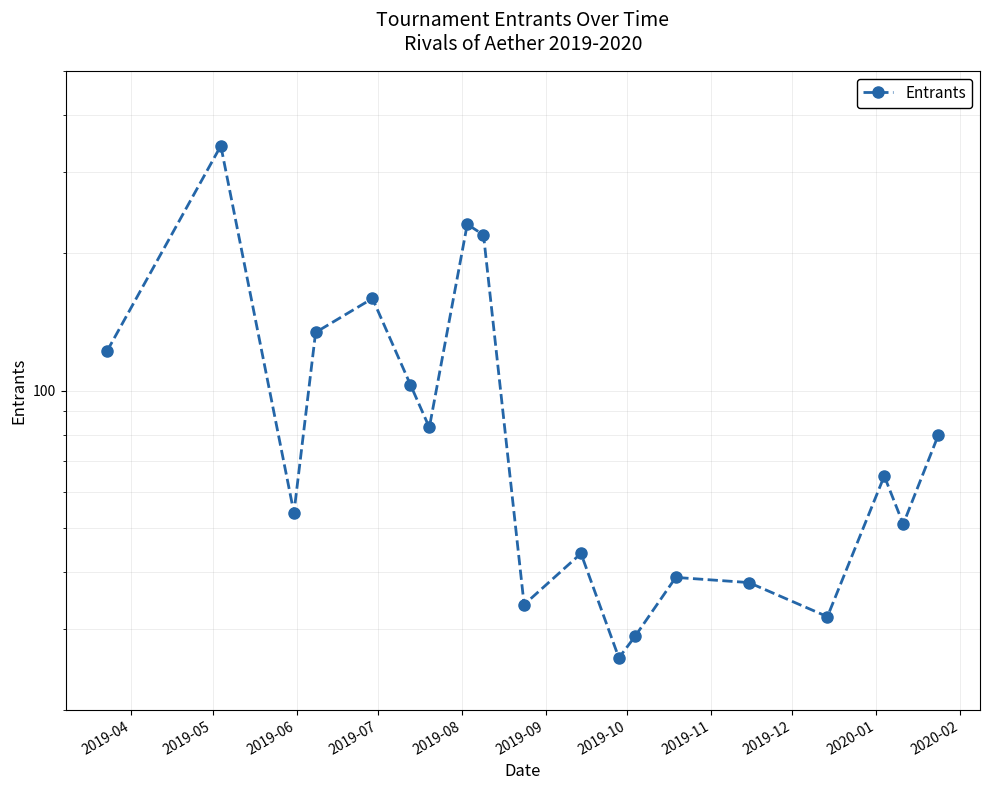

Does the chart display data point markers on the line(s)?

Yes